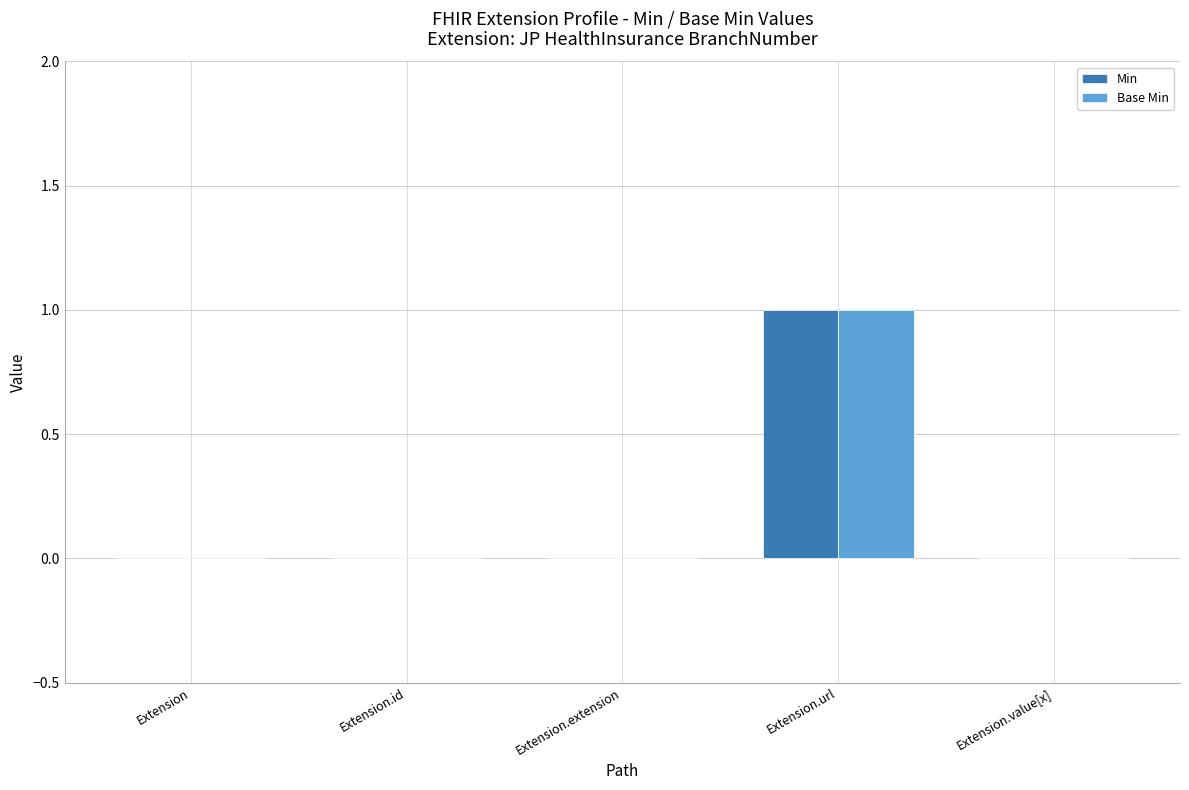

How many data points does each series have?

5